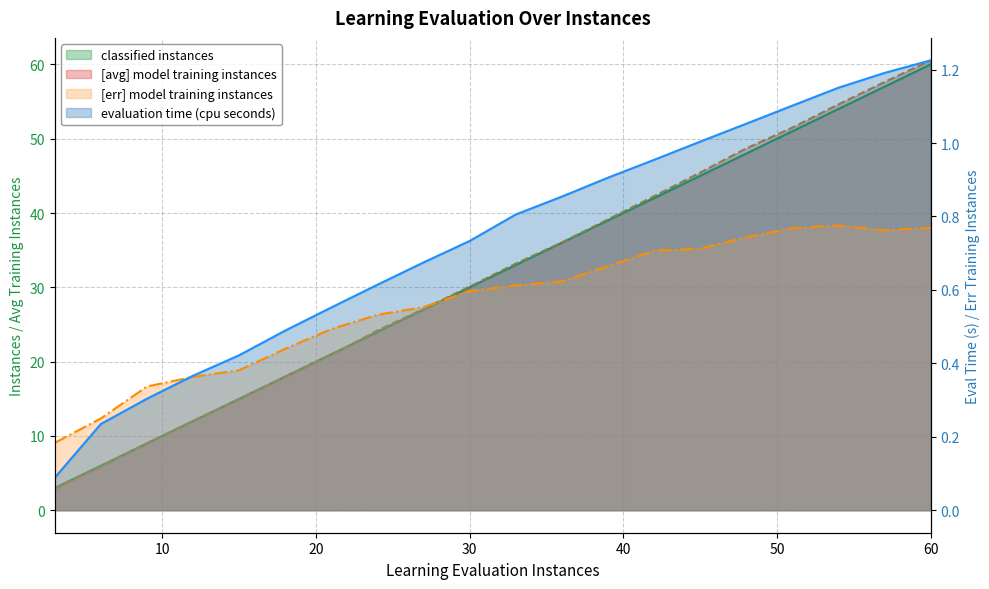

Reading left to right, what are all the values shown in this chart?

evaluation time (cpu seconds): 0.1	0.2	0.3	0.4	0.4	0.5	0.6	0.6	0.7	0.7	0.8	0.9	0.9	1.0	1.0	1.1	1.1	1.2	1.2	1.2
classified instances: 3.0	6.0	9.0	12.0	15.0	18.0	21.0	24.0	27.0	30.0	33.0	36.0	39.0	42.0	45.0	48.0	51.0	54.0	57.0	60.0
[avg] model training instances: 2.9	5.8	9.0	12.0	14.9	17.9	20.9	24.2	27.1	30.1	33.2	36.0	39.1	42.3	45.4	48.7	51.5	54.6	57.6	60.5
[err] model training instances: 0.2	0.2	0.3	0.4	0.4	0.4	0.5	0.5	0.6	0.6	0.6	0.6	0.7	0.7	0.7	0.7	0.8	0.8	0.8	0.8